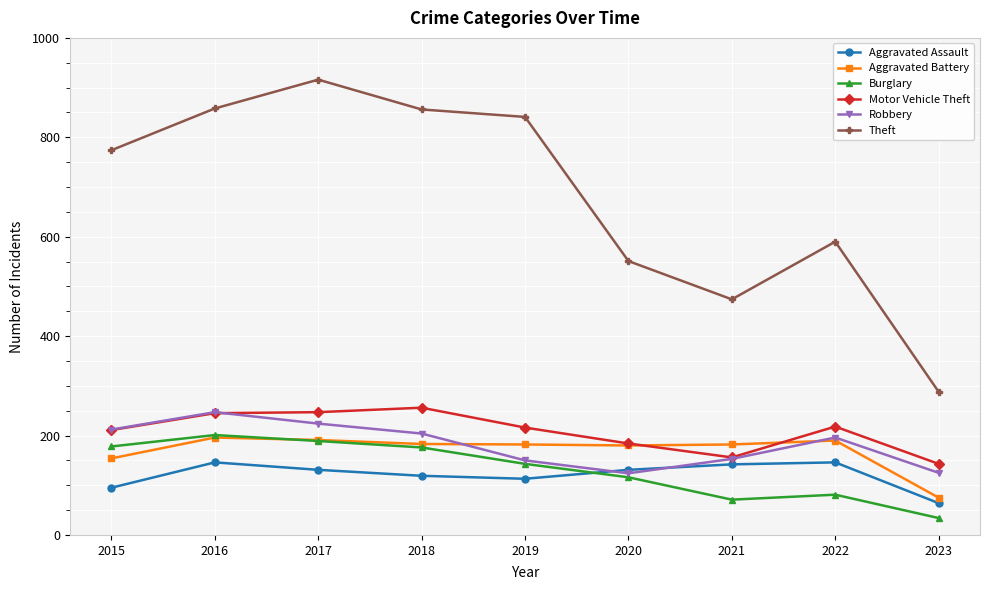

Which label corresponds to the largest value in the chart?

2017